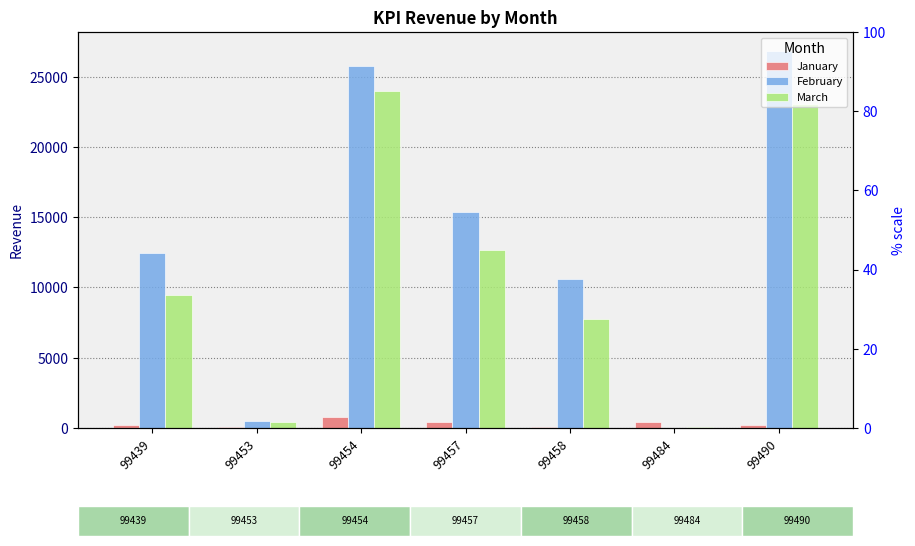

What is the difference between the January values at 99453 and 99454?

726.0